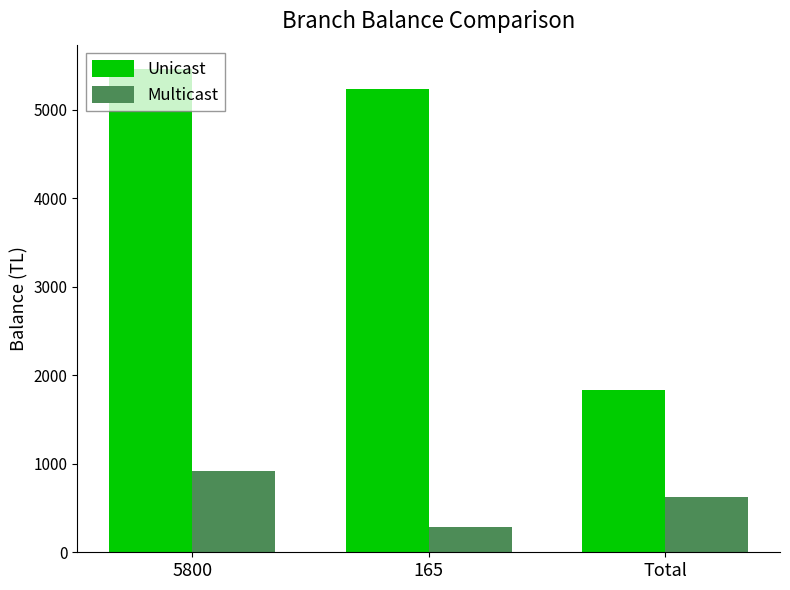

Which series has the widest spread of values?

Unicast